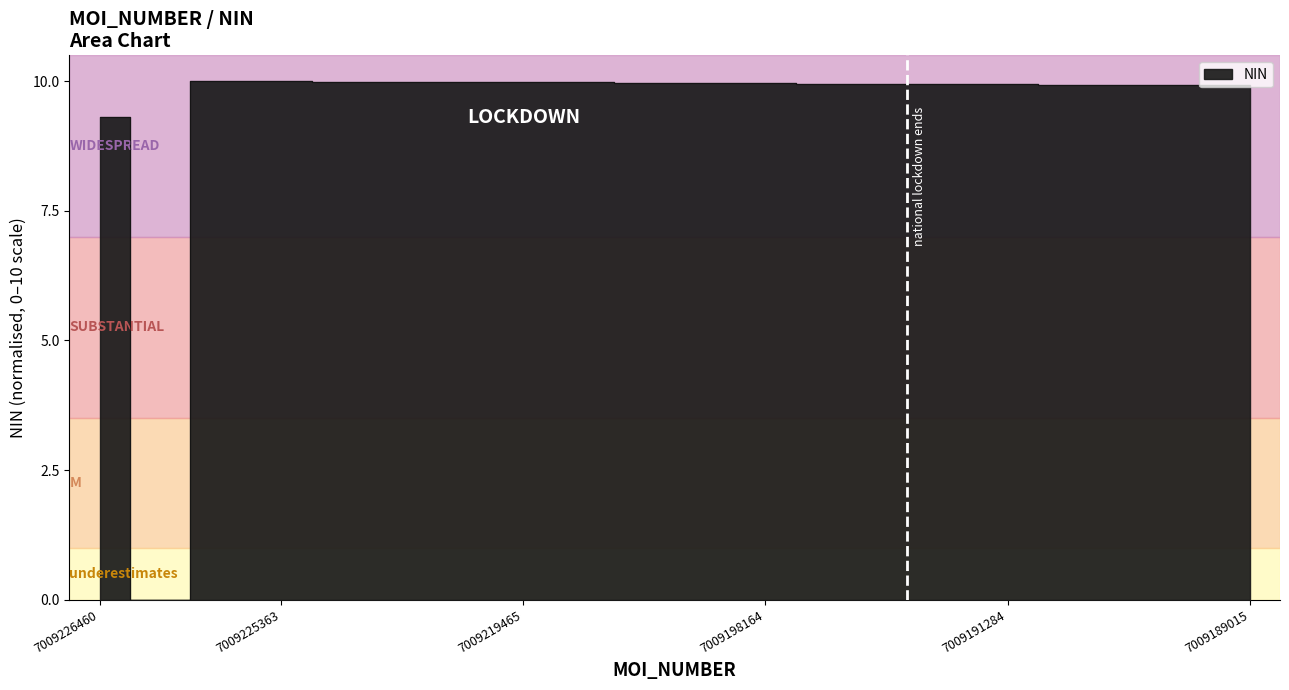

Where is the first local minimum?

7009225801